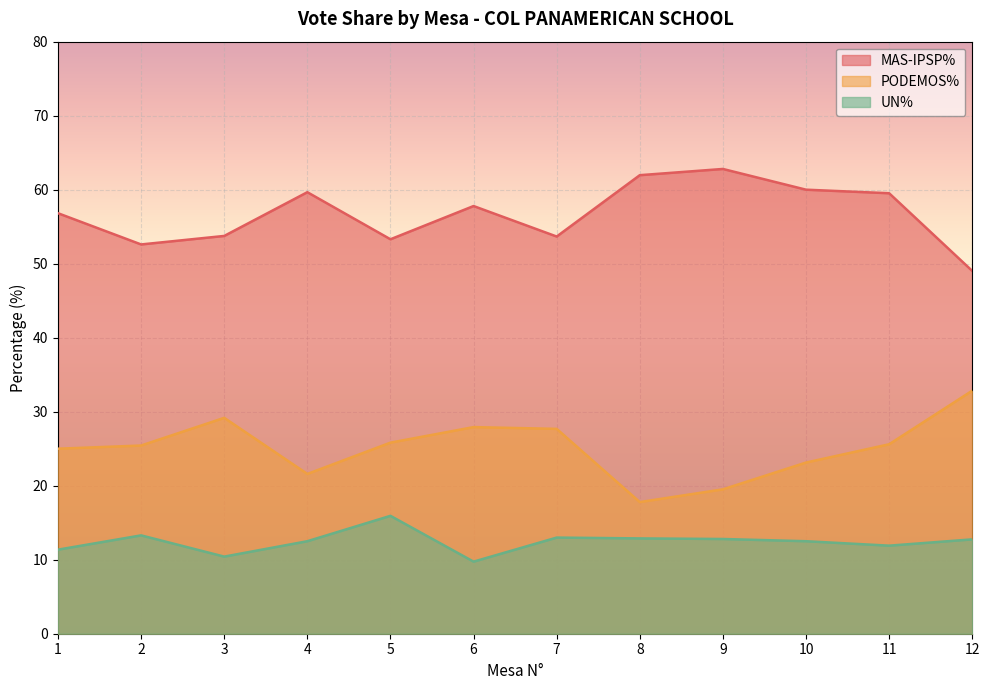

What value does the MAS-IPSP% series have at 8?

62.0